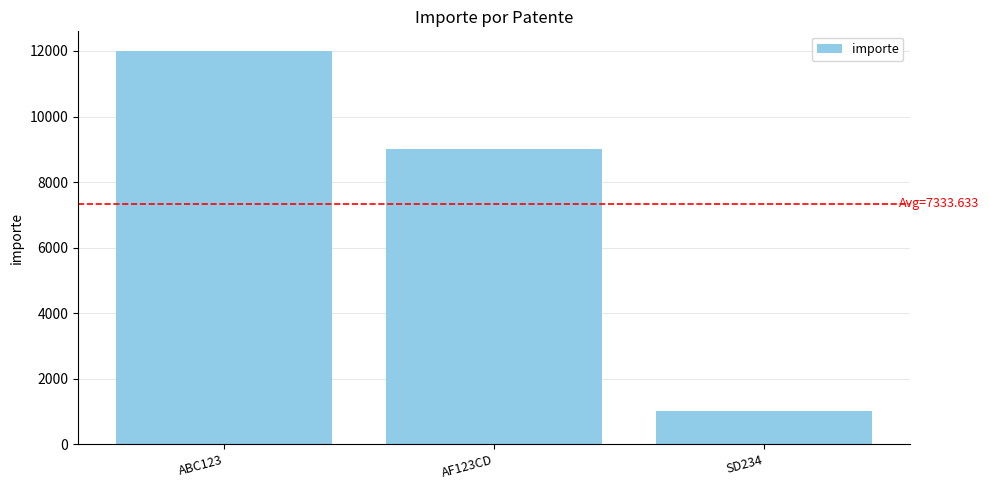

What is the greatest value displayed?

12000.1